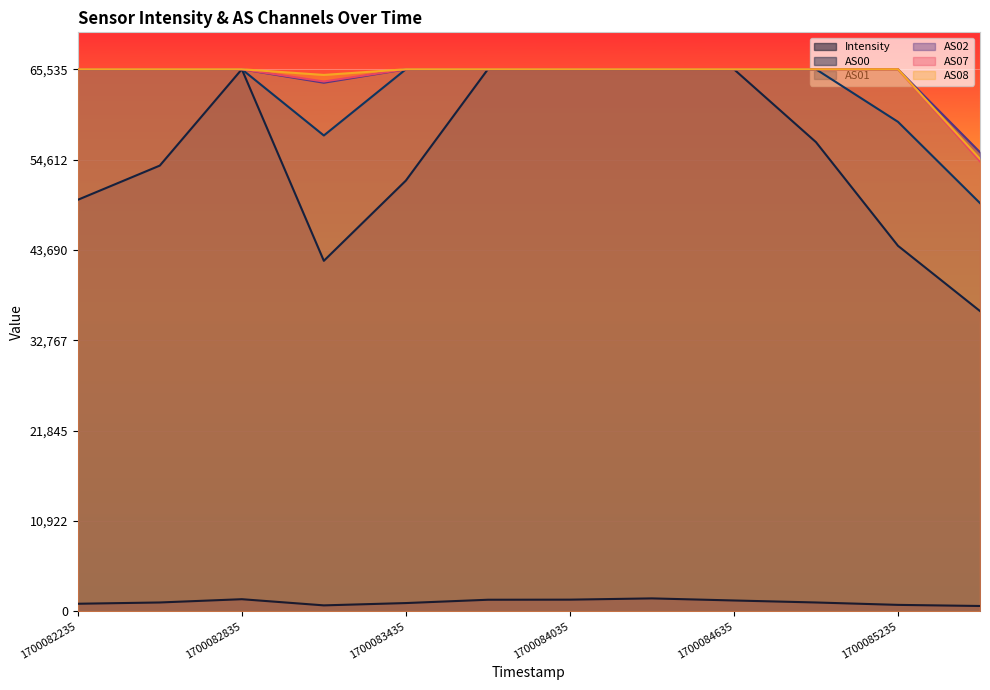

Which series has the largest total across all categories?

AS08